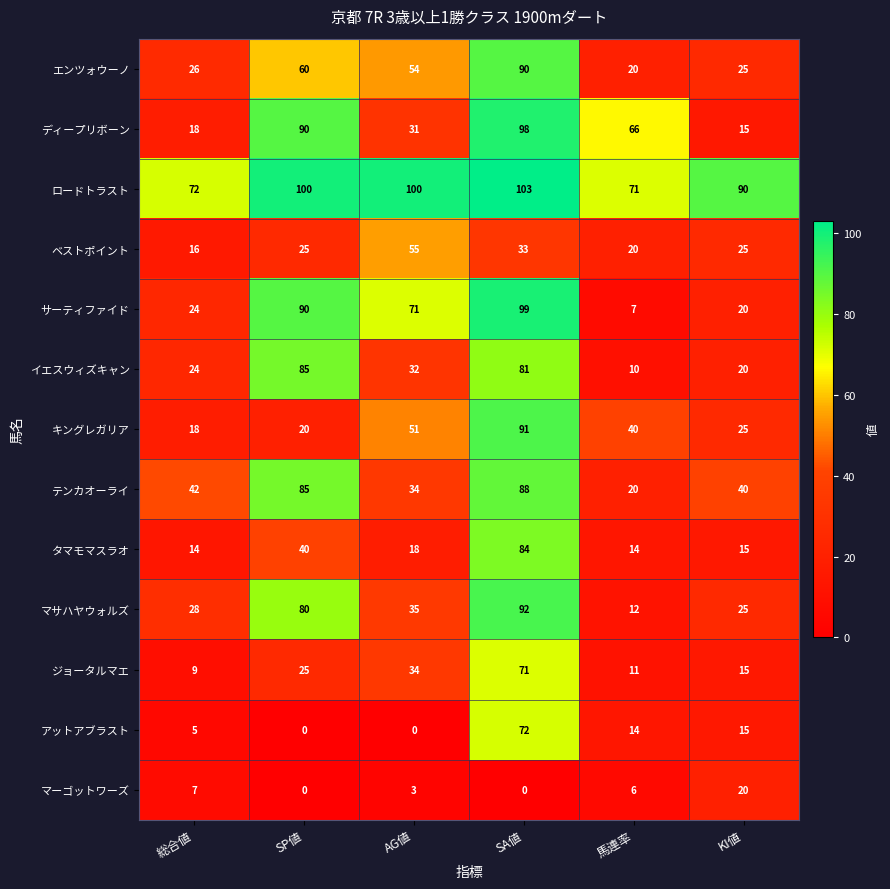

Which series has the widest spread of values?

サーティファイド